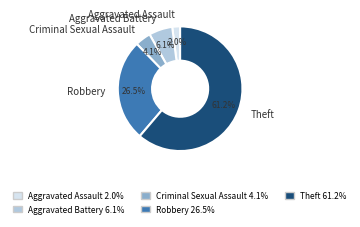

Which category has the smallest portion of the pie?

Aggravated Assault